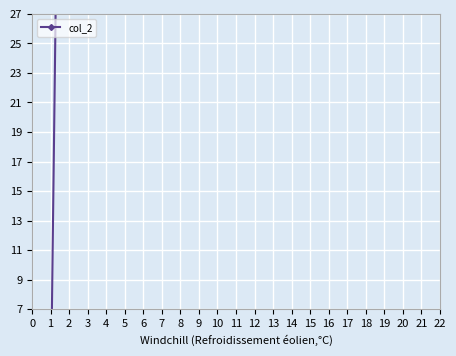

Between 11 and 4, which is larger?

11